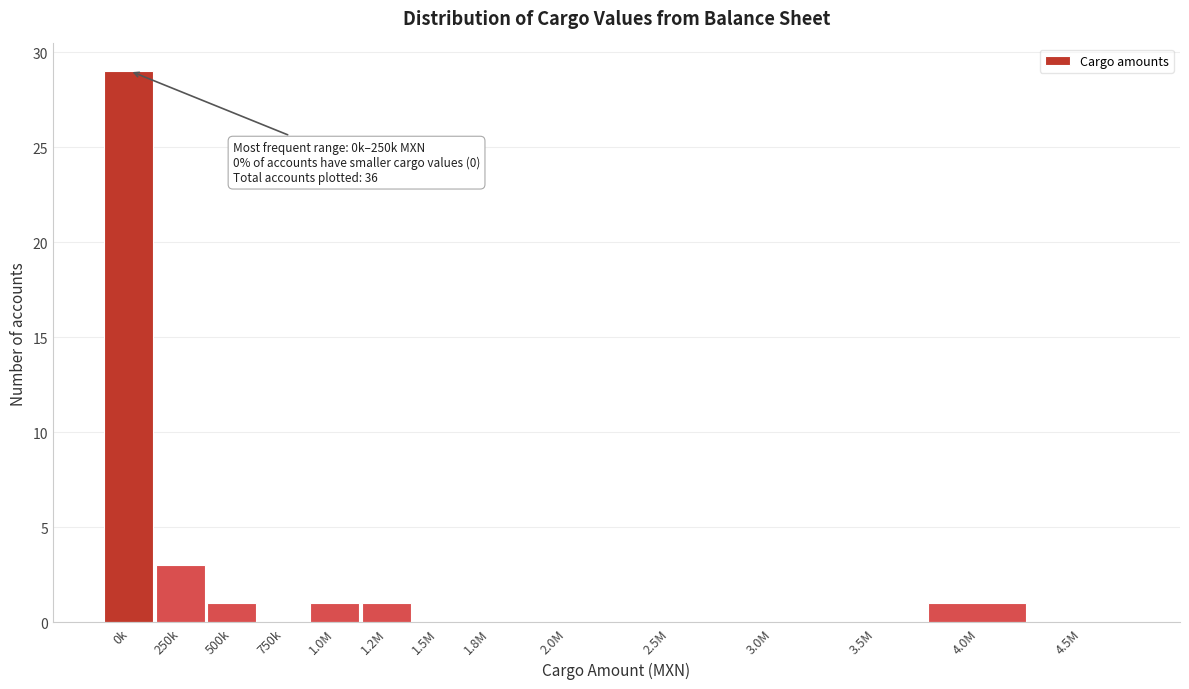

Reading left to right, extract all data points from this chart.

0k=29	250k=3	500k=1	750k=0	1.0M=1	1.2M=1	1.5M=0	1.8M=0	2.0M=0	2.5M=0	3.0M=0	3.5M=0	4.0M=1	4.5M=0